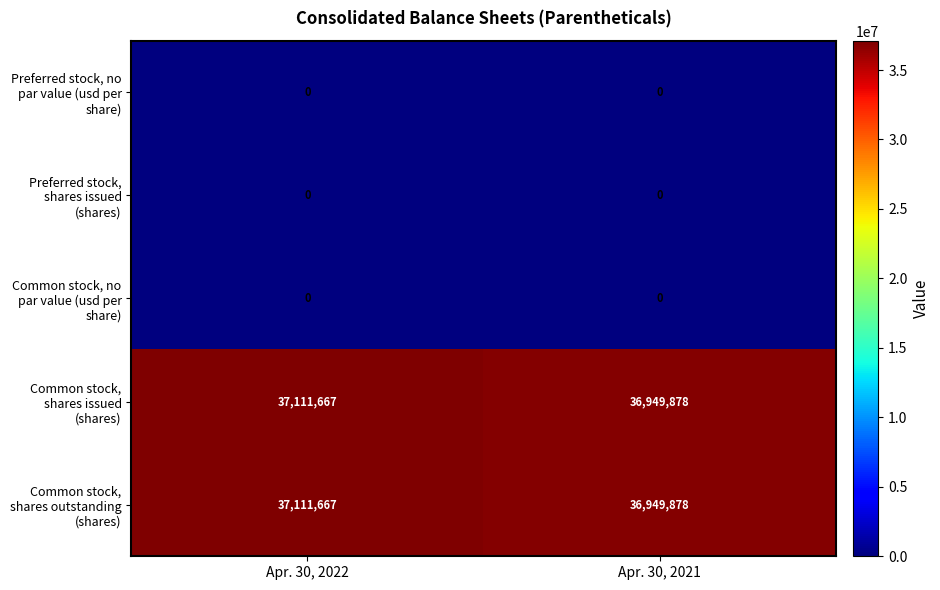

What is the total value across all series at Apr. 30, 2022?

74223334